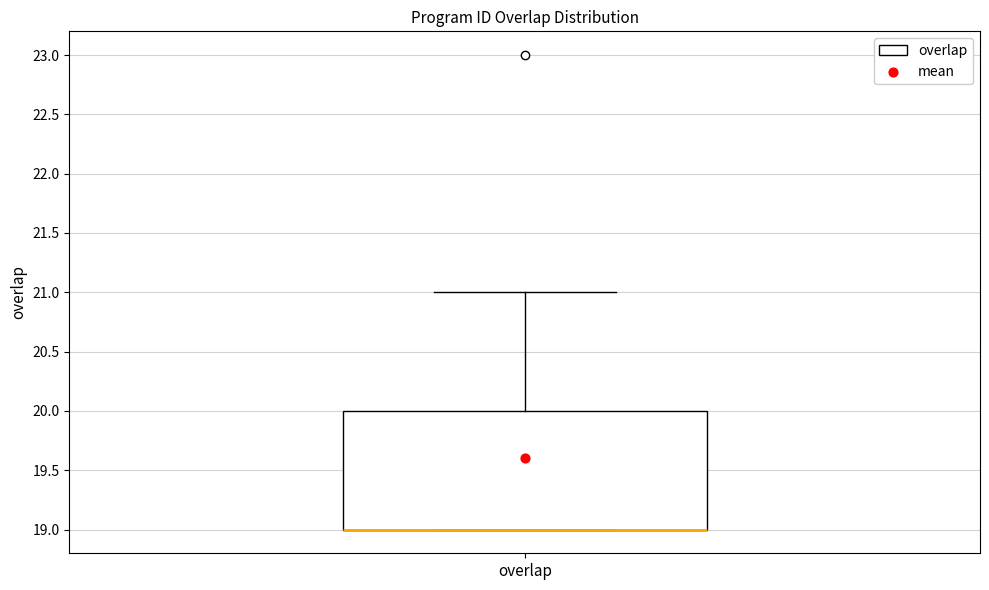

Where is the upper edge of the box for overlap on the y-axis? The values are not printed on the chart, so give them approximately, as read against the axis.

20